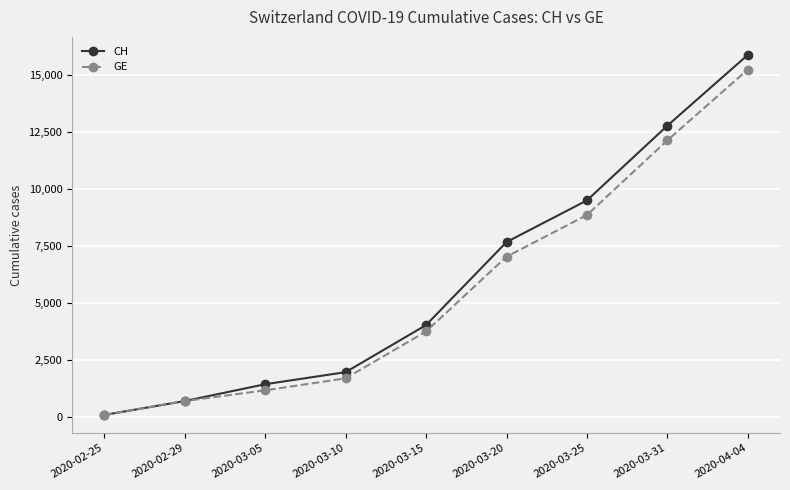

Which category has the highest value in the CH series?

2020-04-04